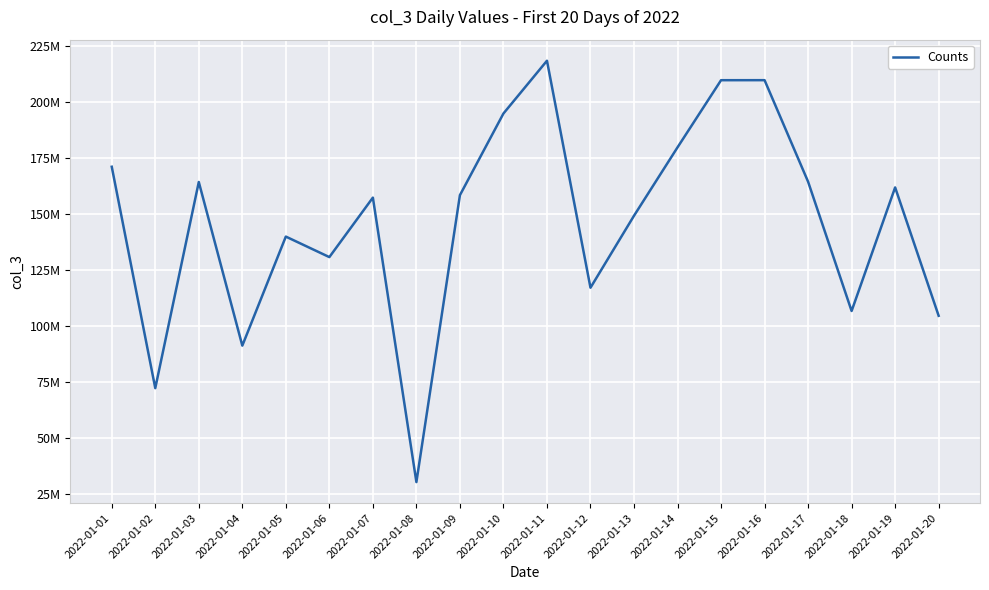

Is it true that the value at 2022-01-03 is 164239808?

True